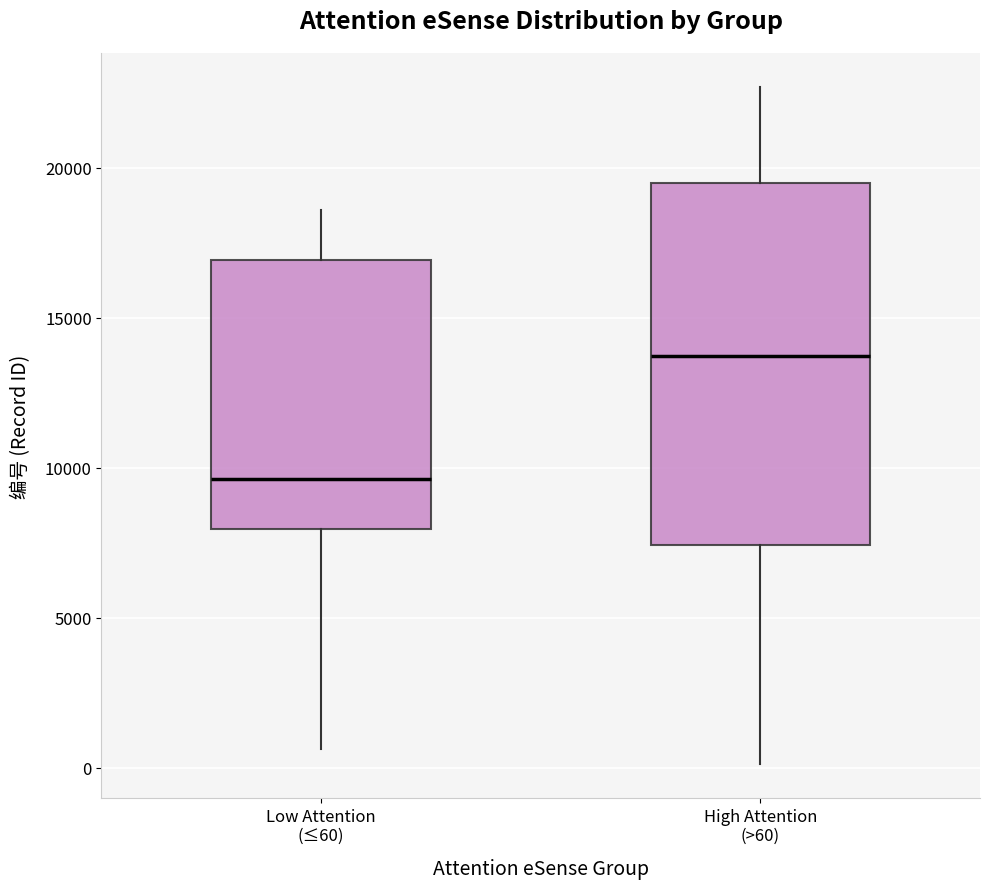

Where is the upper edge of the box for High Attention (>60) on the y-axis? The values are not printed on the chart, so give them approximately, as read against the axis.

19500